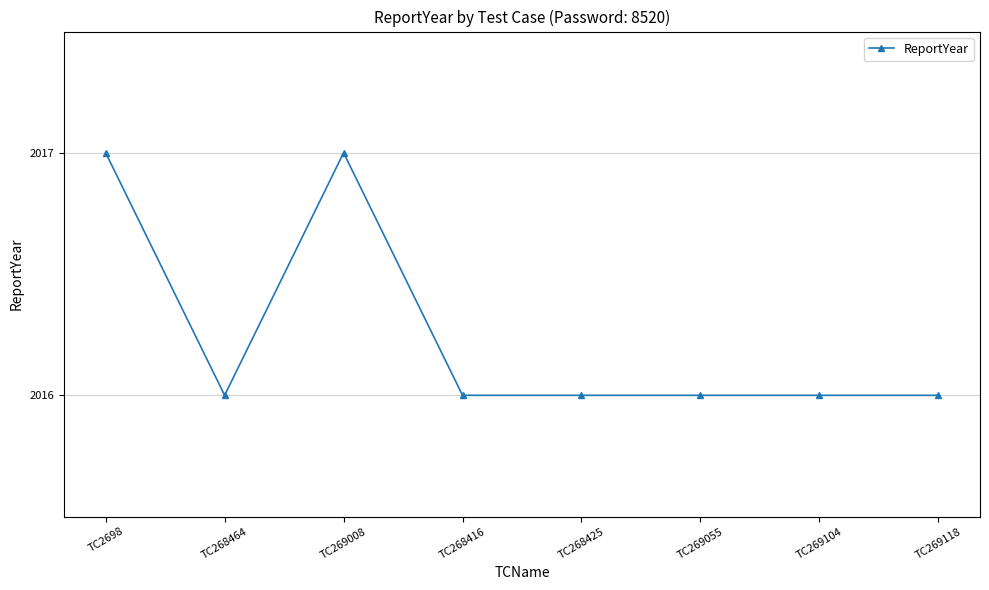

At which category does the data reach its first local valley?

TC268464